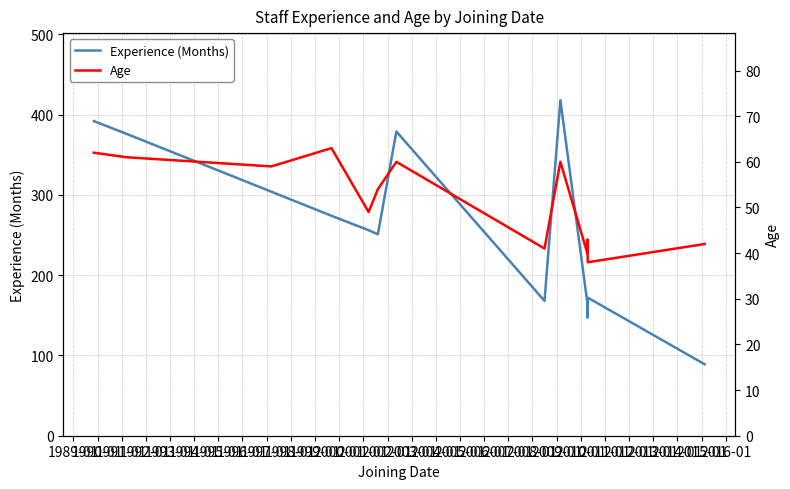

Which series has the largest range (max minus min)?

Experience (Months)